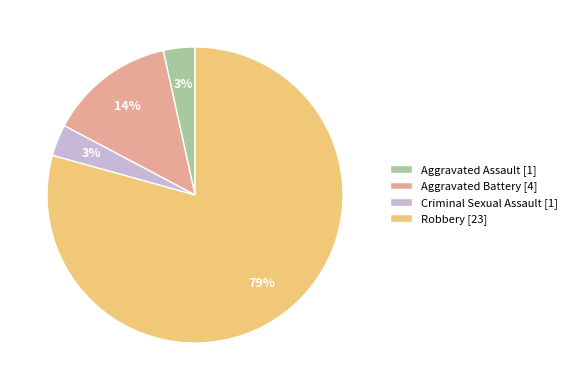

Count the number of slices in the pie.

4